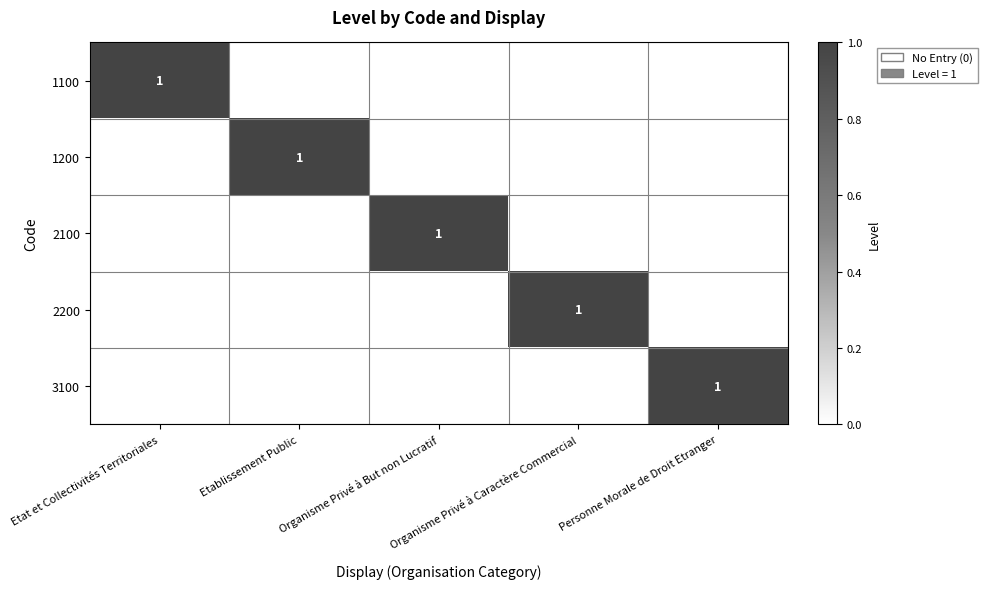

How many values in the 2100 series exceed 0?

1